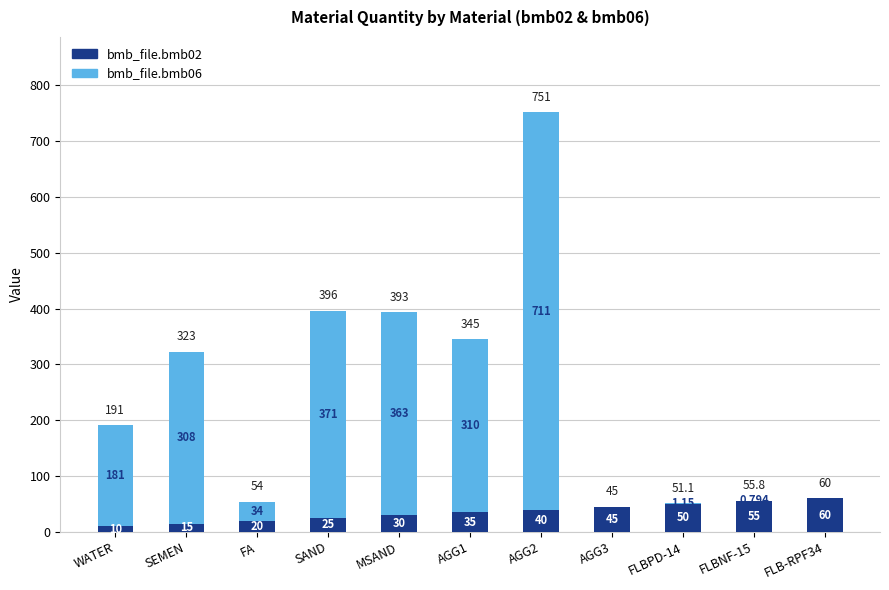

What position from the right is AGG2?

5